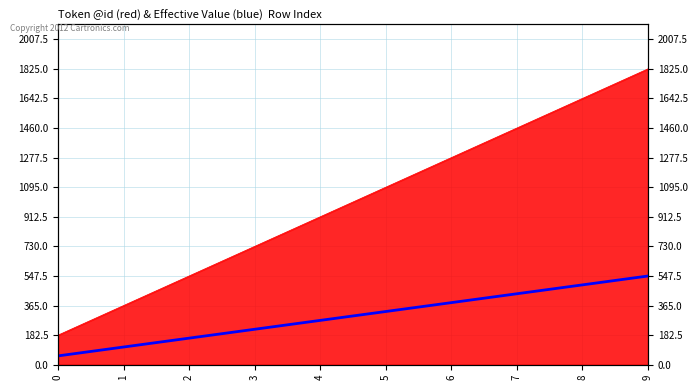

List the labels in order of value, largest first.

9, 8, 7, 6, 5, 4, 3, 2, 1, 0